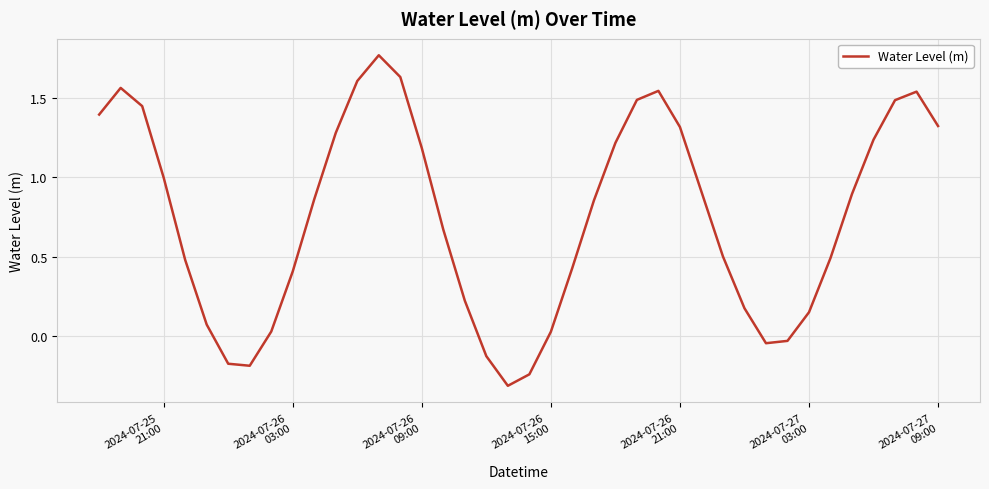

True or false: the data has more than 1 interior local peaks.

True